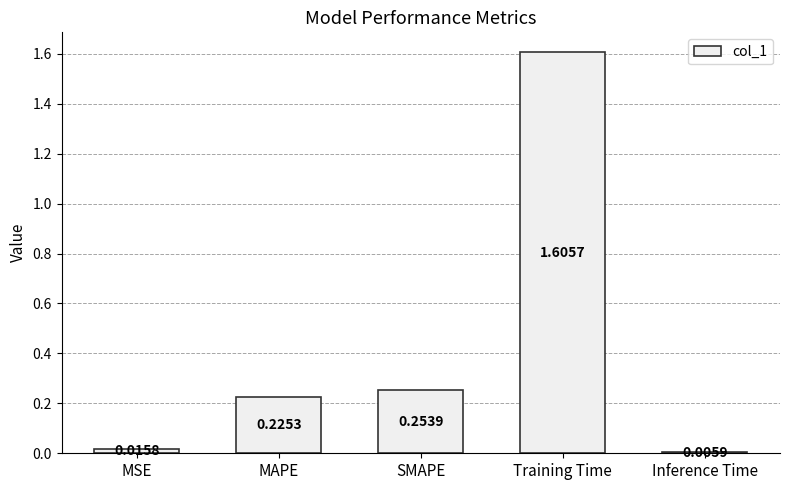

What is the maximum value shown in the chart?

1.6